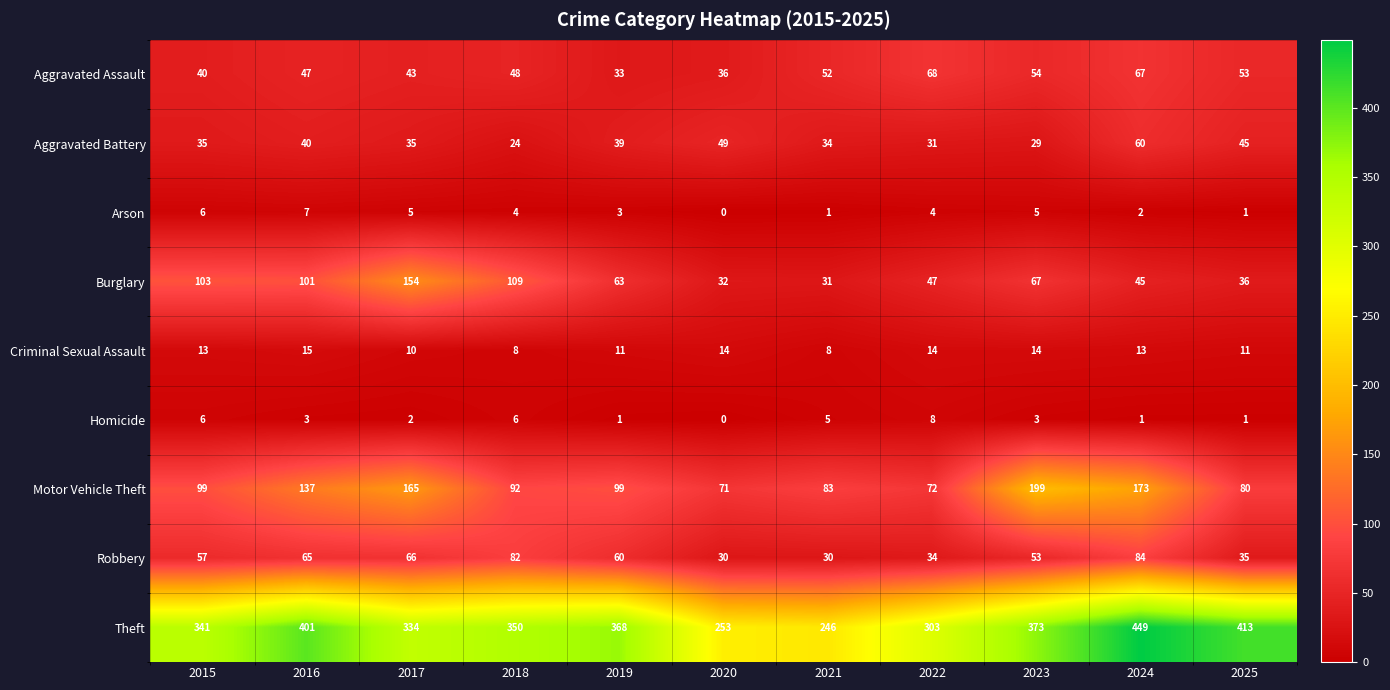

At which label does Homicide reach its peak?

2022